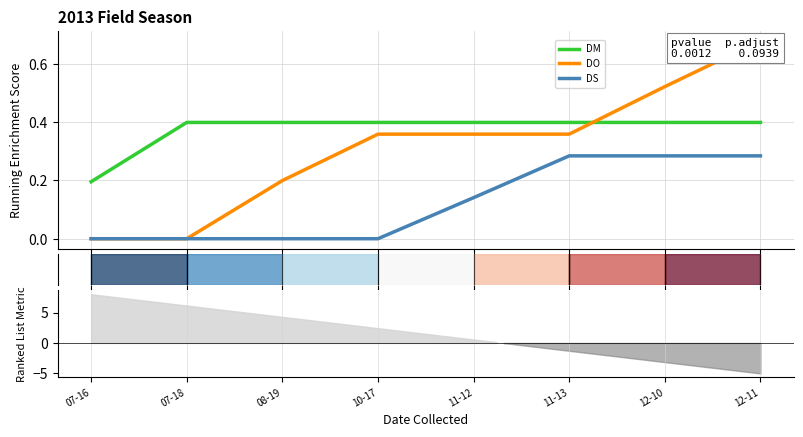

True or false: DS and DM cross at least once.

False